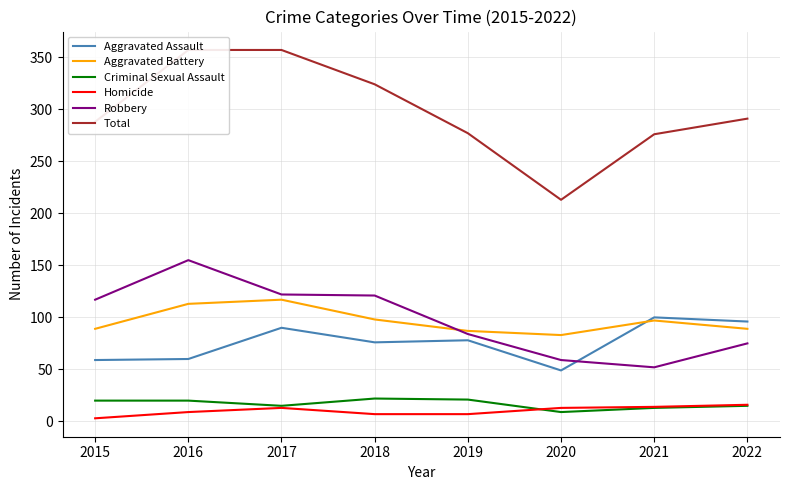

How many lines are shown in the chart?

6